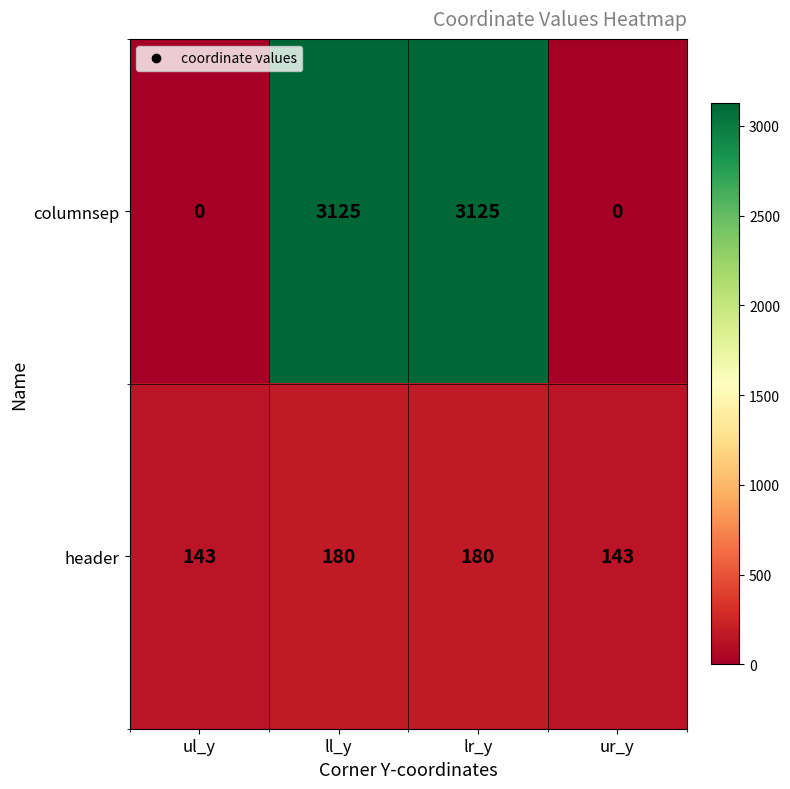

Is it true that columnsep equals 3125 at ll_y?

True